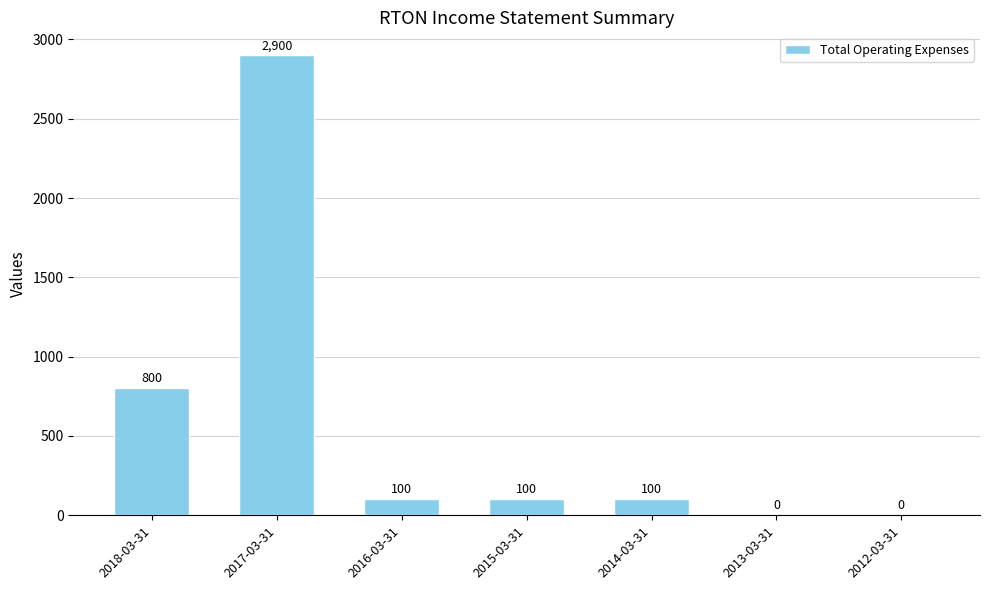

What is the sum of all values?

4000